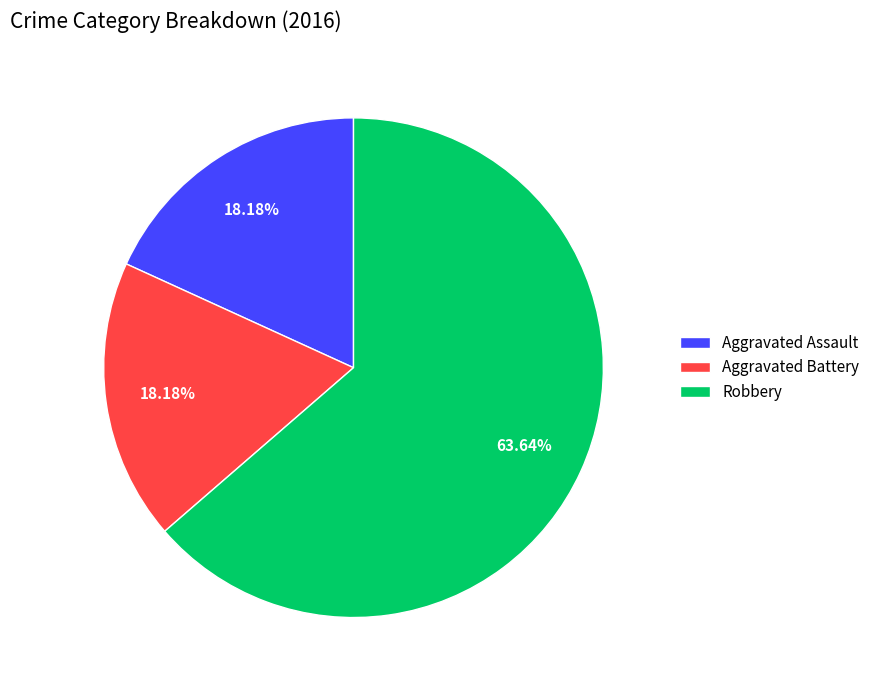

Combined, do Robbery and Aggravated Assault account for over 50%?

Yes